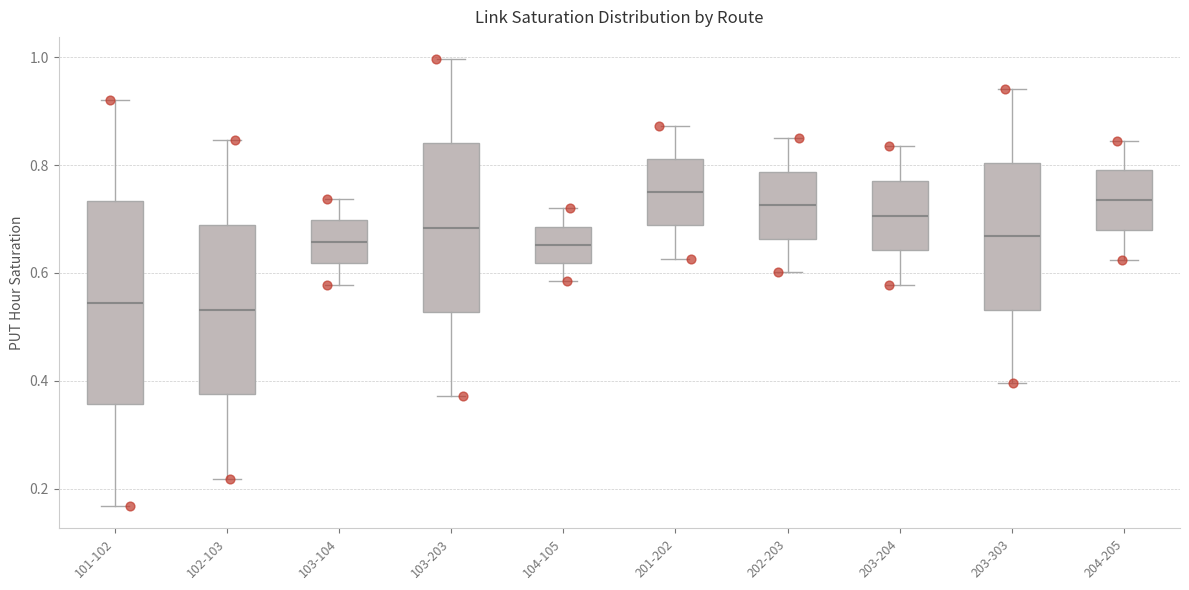

Where is the lower edge of the box for 201-202 on the y-axis? The values are not printed on the chart, so give them approximately, as read against the axis.

0.68